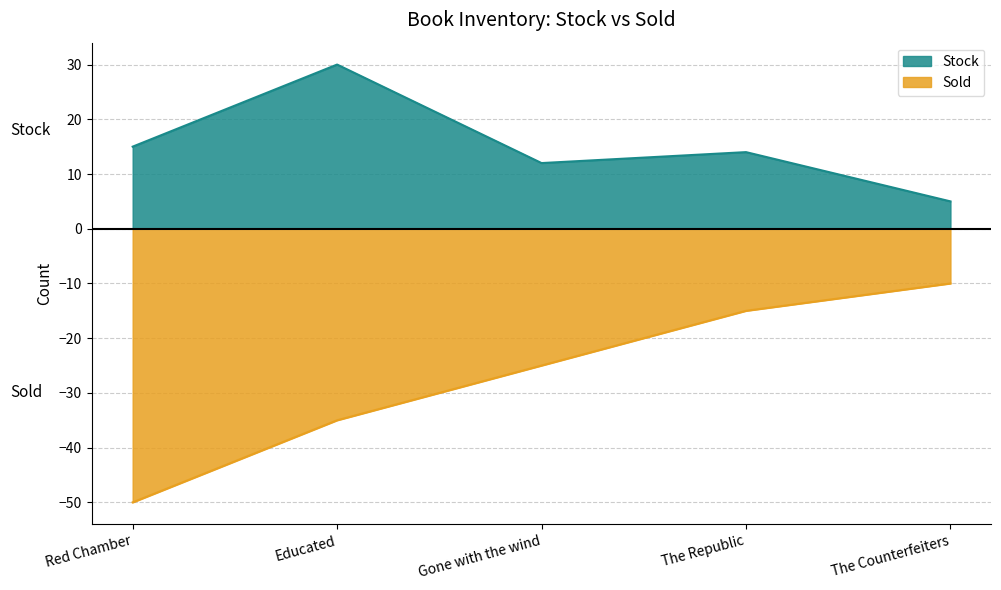

The value of Stock at Gone with the wind is 12. True or false?

True